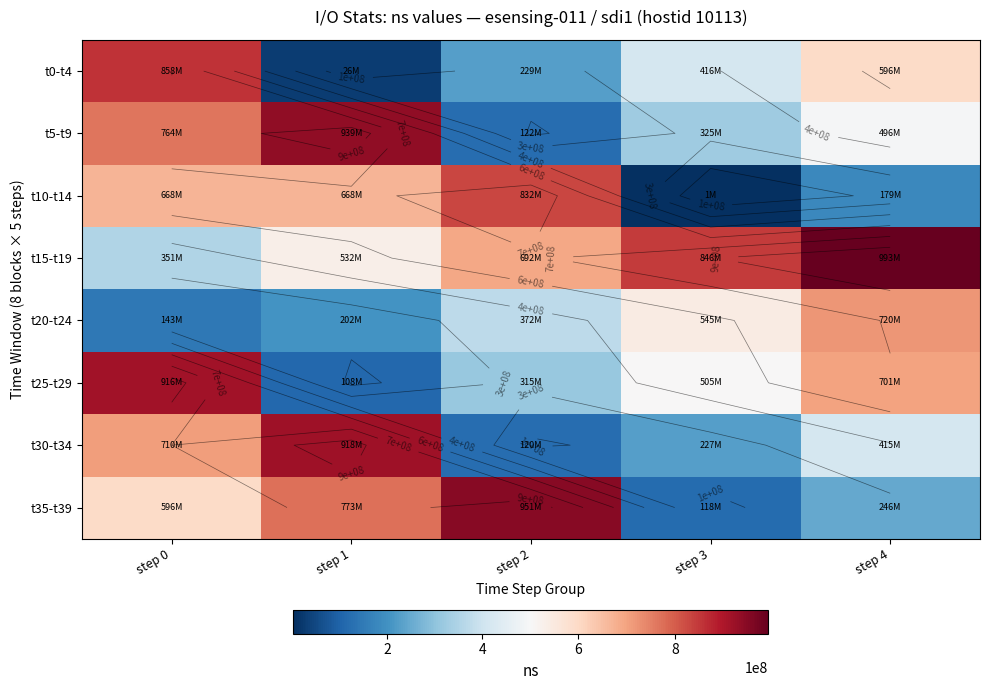

Which series has the largest range (max minus min)?

t35-t39